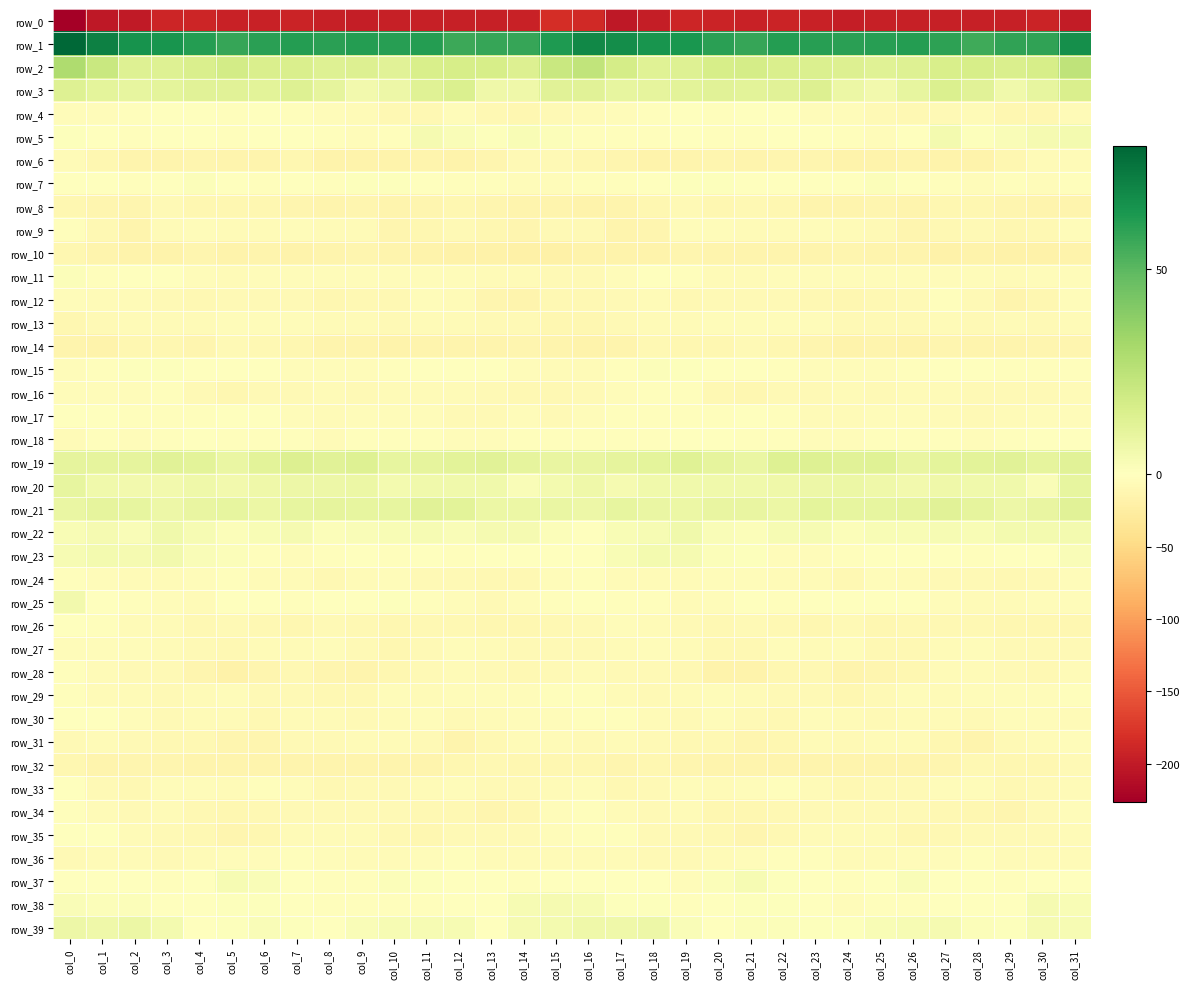

Is it true that row_25 equals 1.1 at col_10?

False